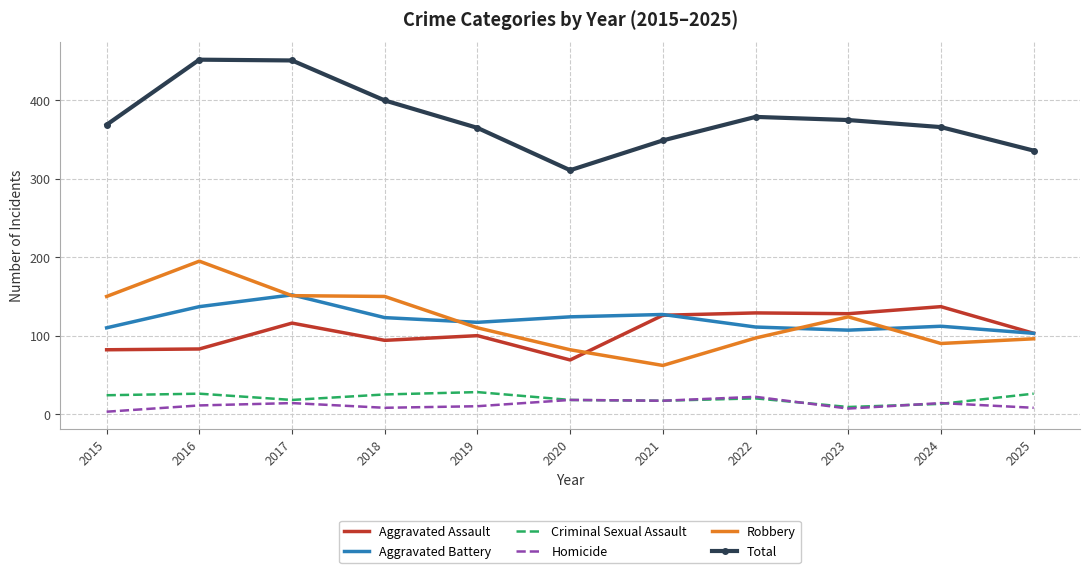

True or false: Aggravated Assault has a value of 100 at 2019.

True